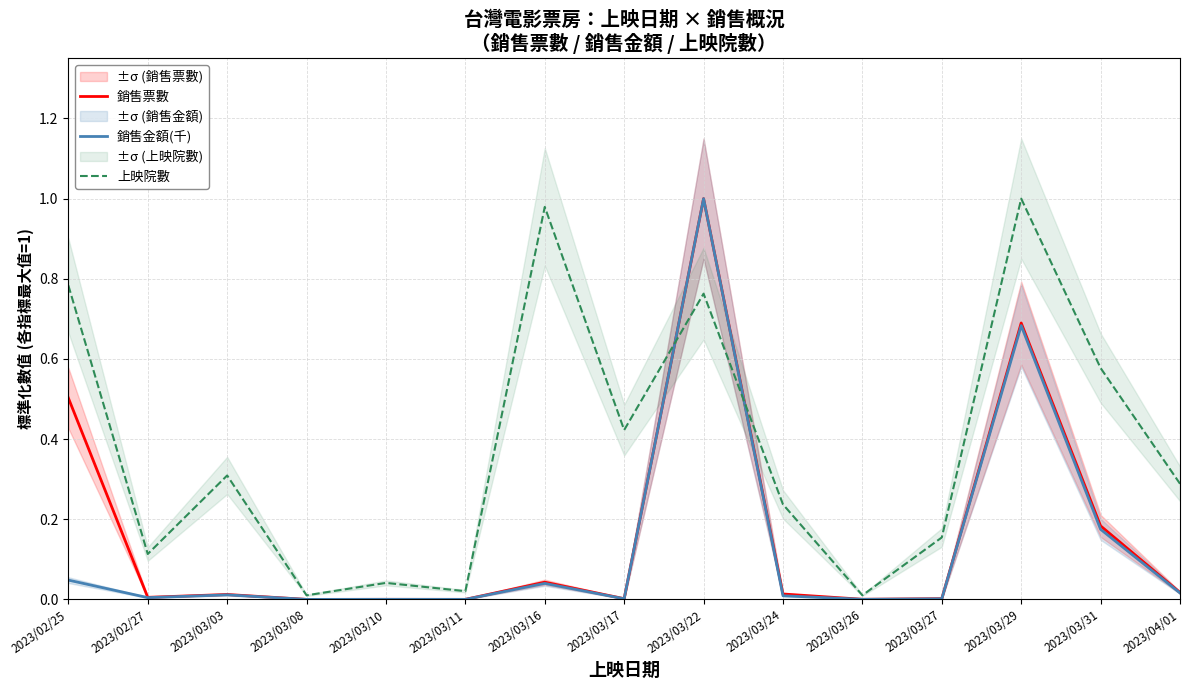

Which series has the largest total across all categories?

上映院數